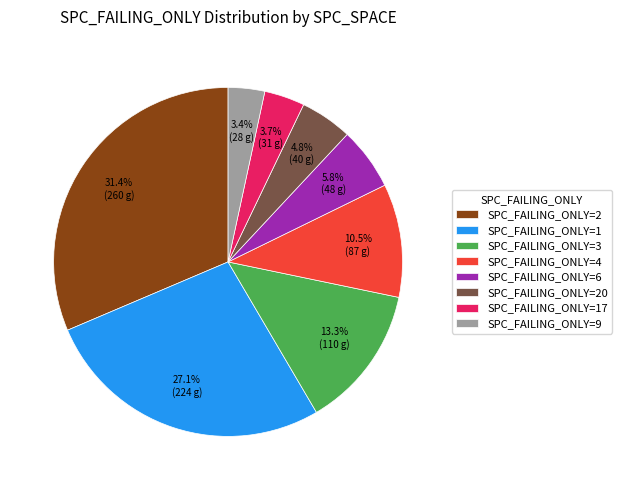

Is SPC_FAILING_ONLY=1 the majority of the pie?

No